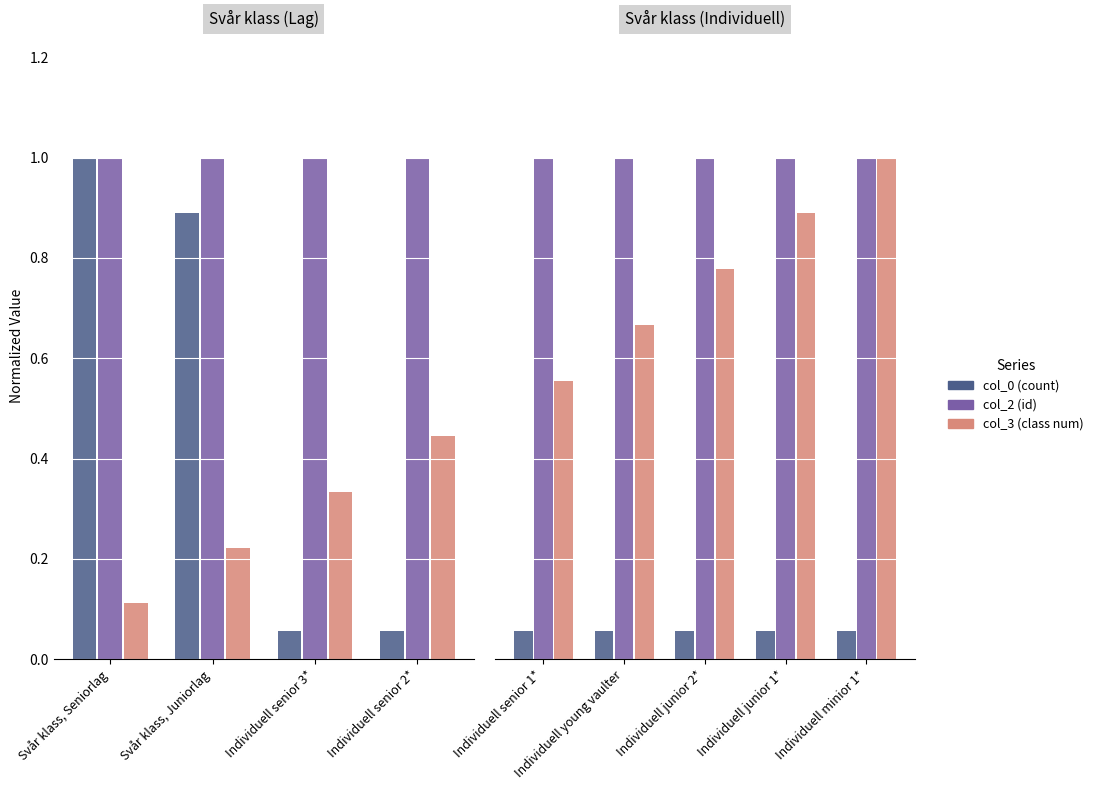

Which category has the lowest value in the col_2 (id) series?

Individuell senior 1*